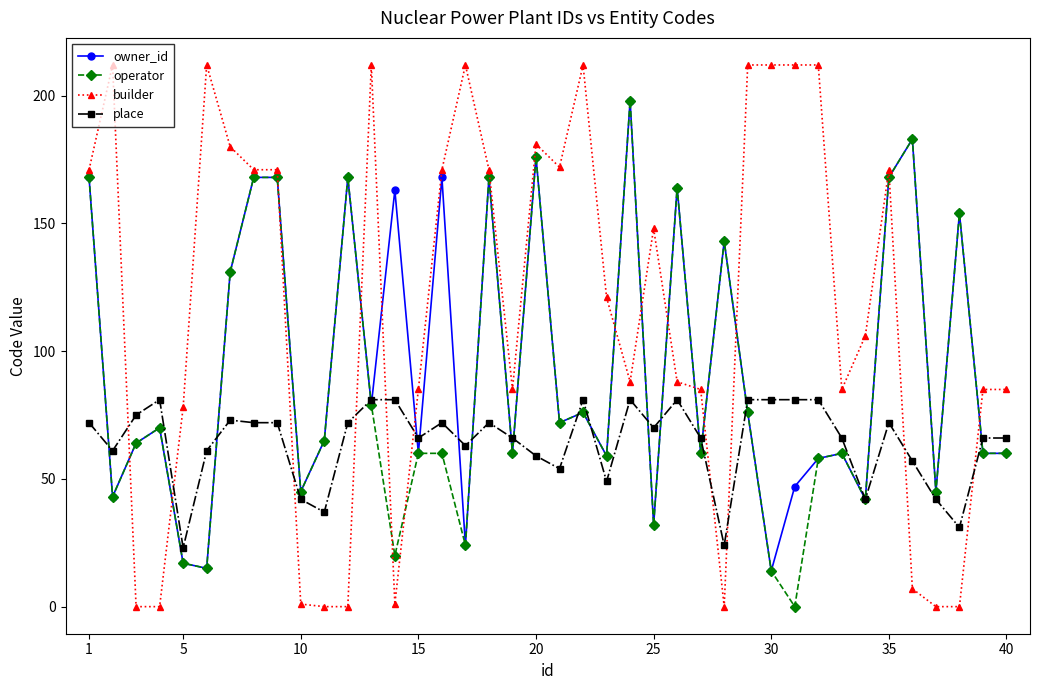

What is the difference between the maximum and minimum values in the builder series?

212